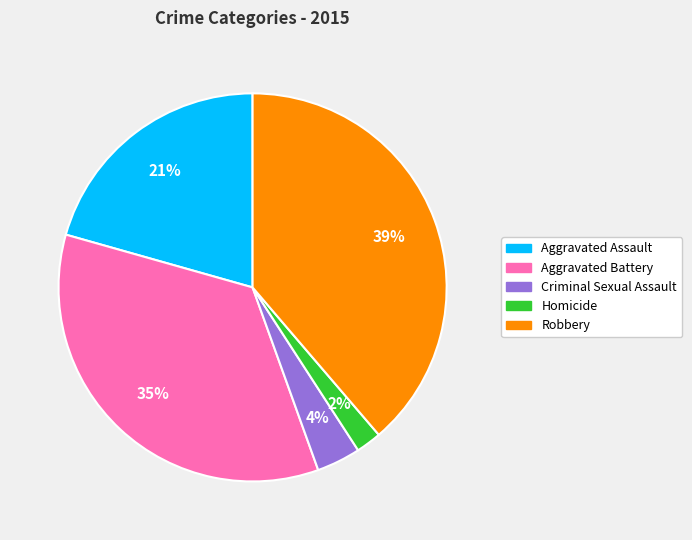

Is there a majority slice in this chart?

No